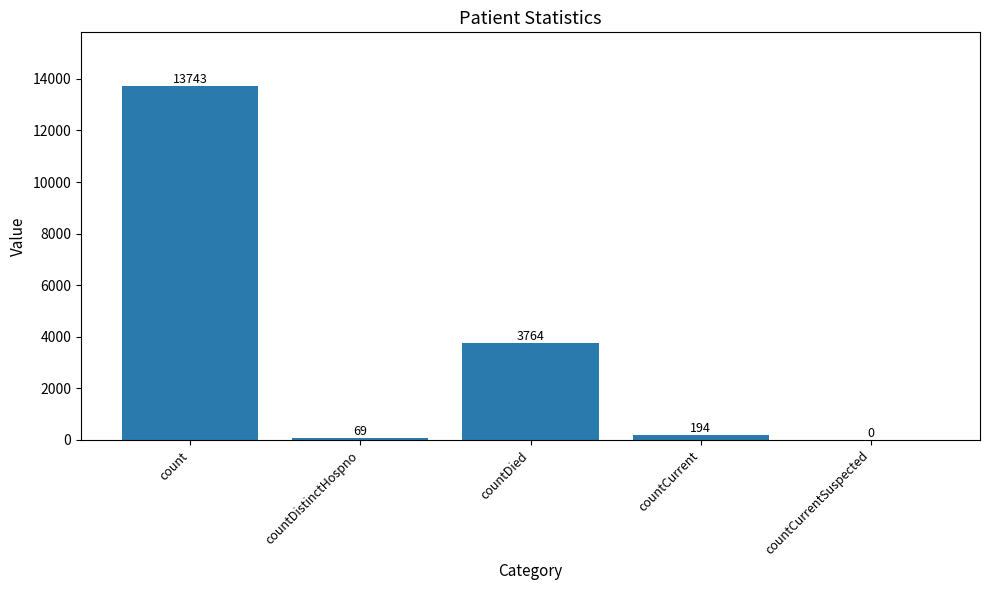

Between countCurrent and countDied, which is larger?

countDied